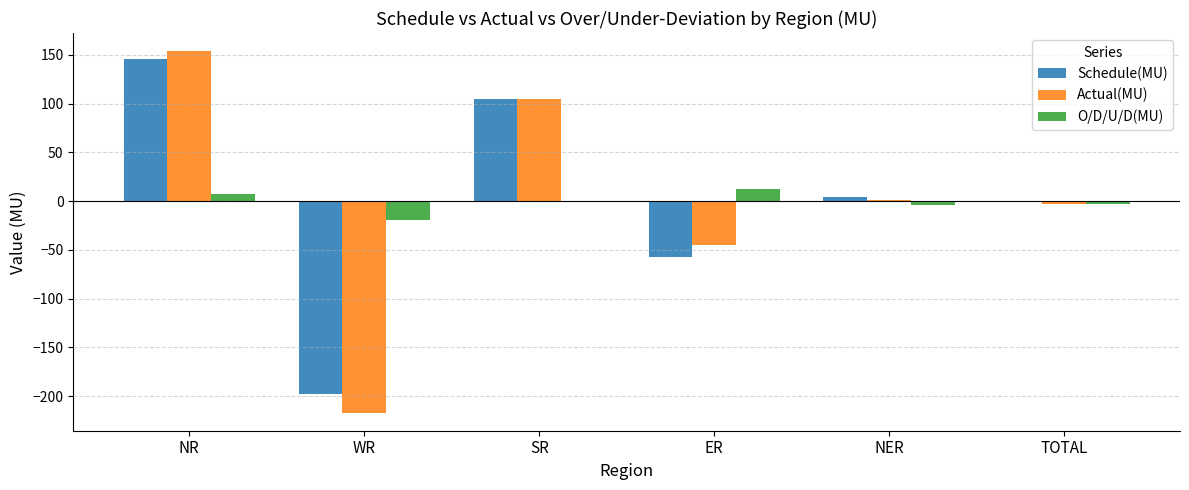

What is the highest value of the Actual(MU) series?

153.9